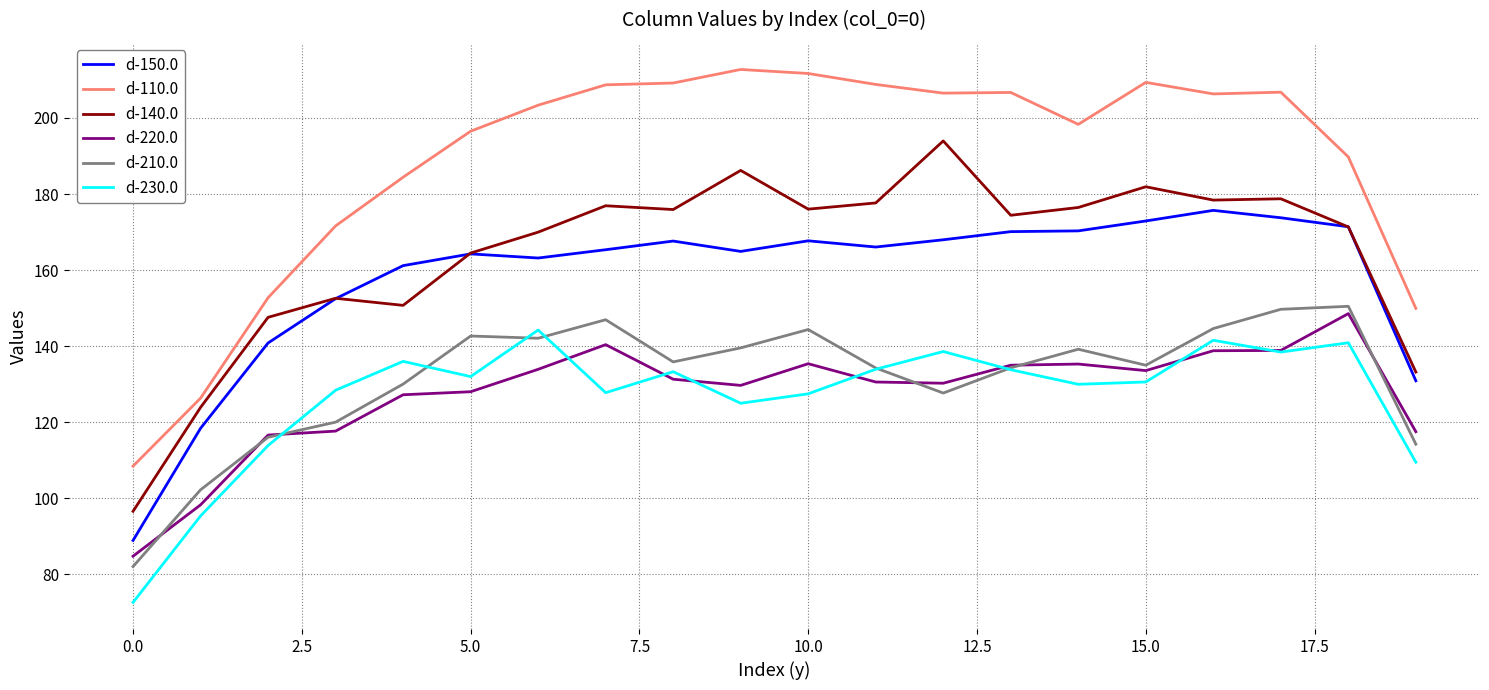

Which series has the widest spread of values?

d-110.0